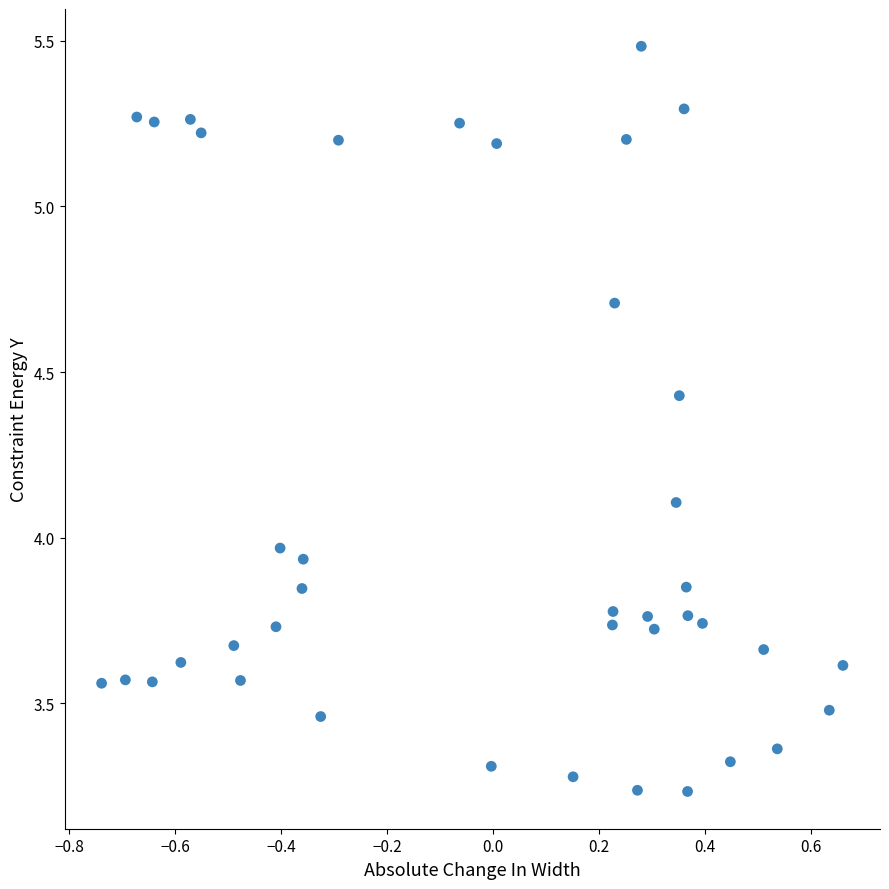

What is the range of Y values (max minus min)?

2.3